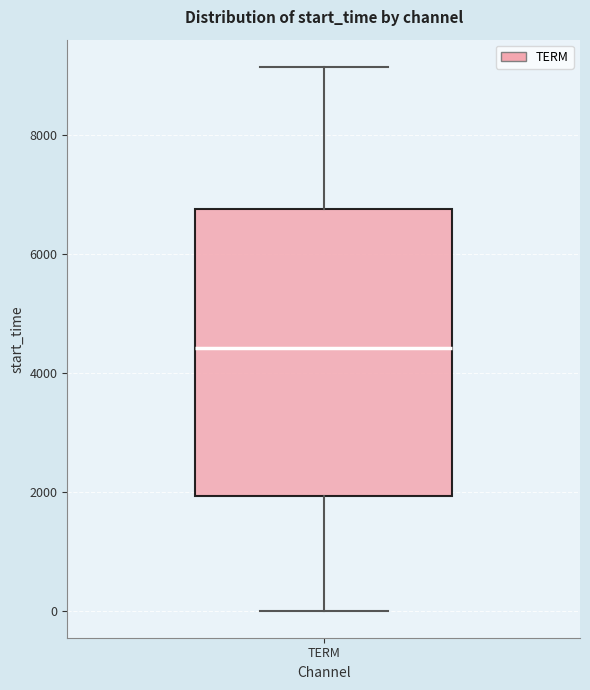

Read this box plot against the y-axis: the position of the median line, the range covered by the box, and the ends of both whiskers. The values are not printed on the chart, so give them approximately, as read against the axis.

median 4400, box 2000 to 6800, whiskers 0 to 9200